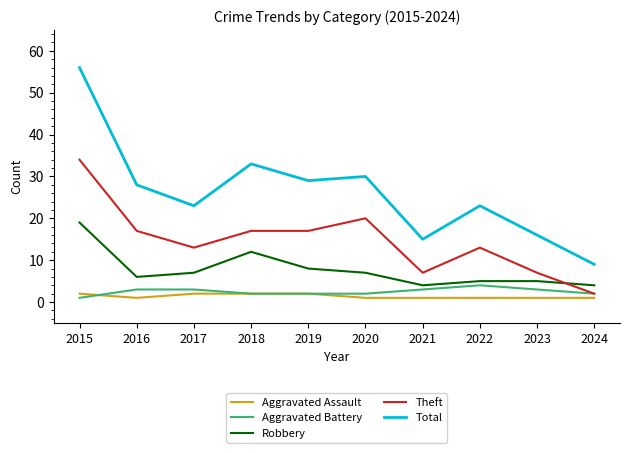

True or false: Aggravated Battery and Robbery cross at least once.

False